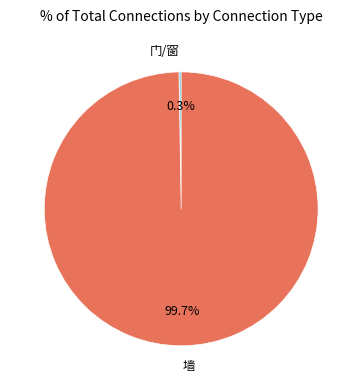

Is there any slice that represents more than half of the pie?

Yes